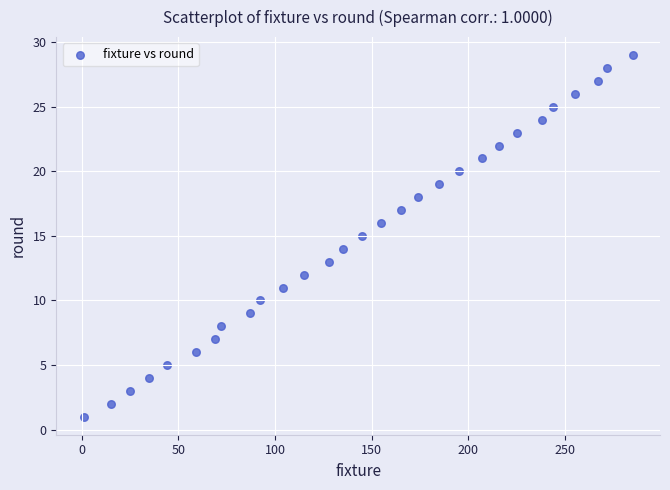

What is the range of Y values (max minus min)?

28